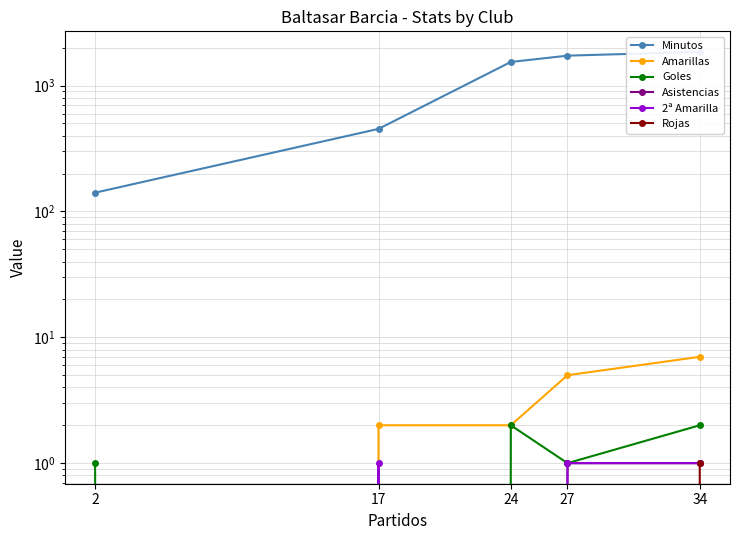

At which category does the chart reach its peak across all series?

34